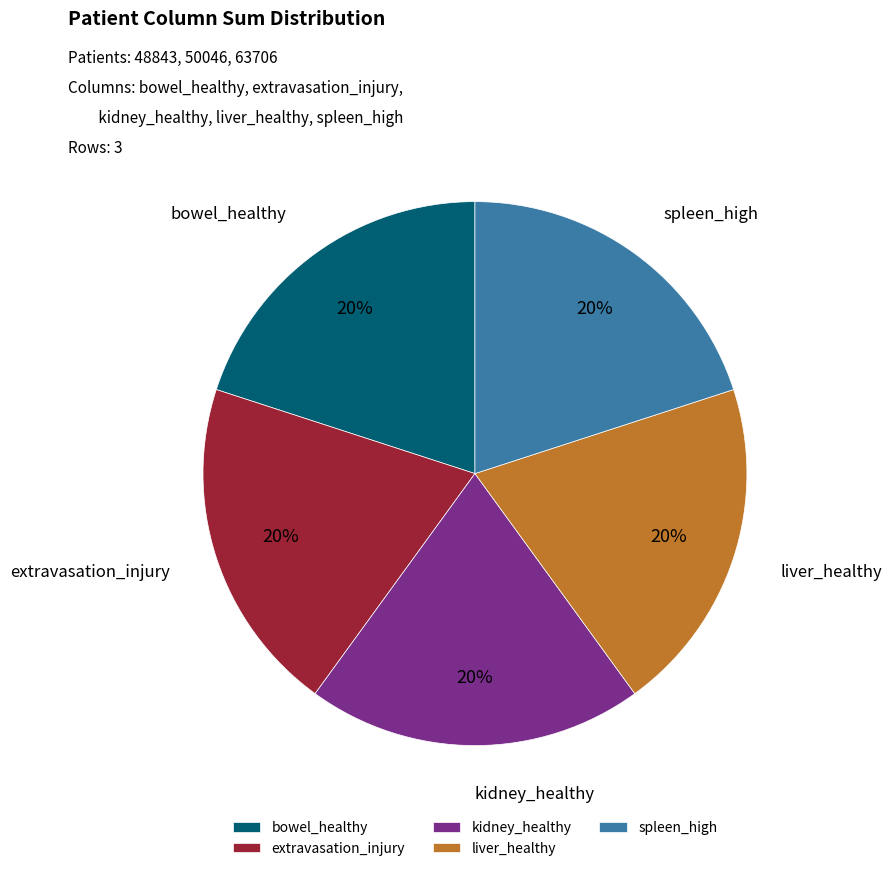

Combined, do extravasation_injury and bowel_healthy account for over 50%?

No